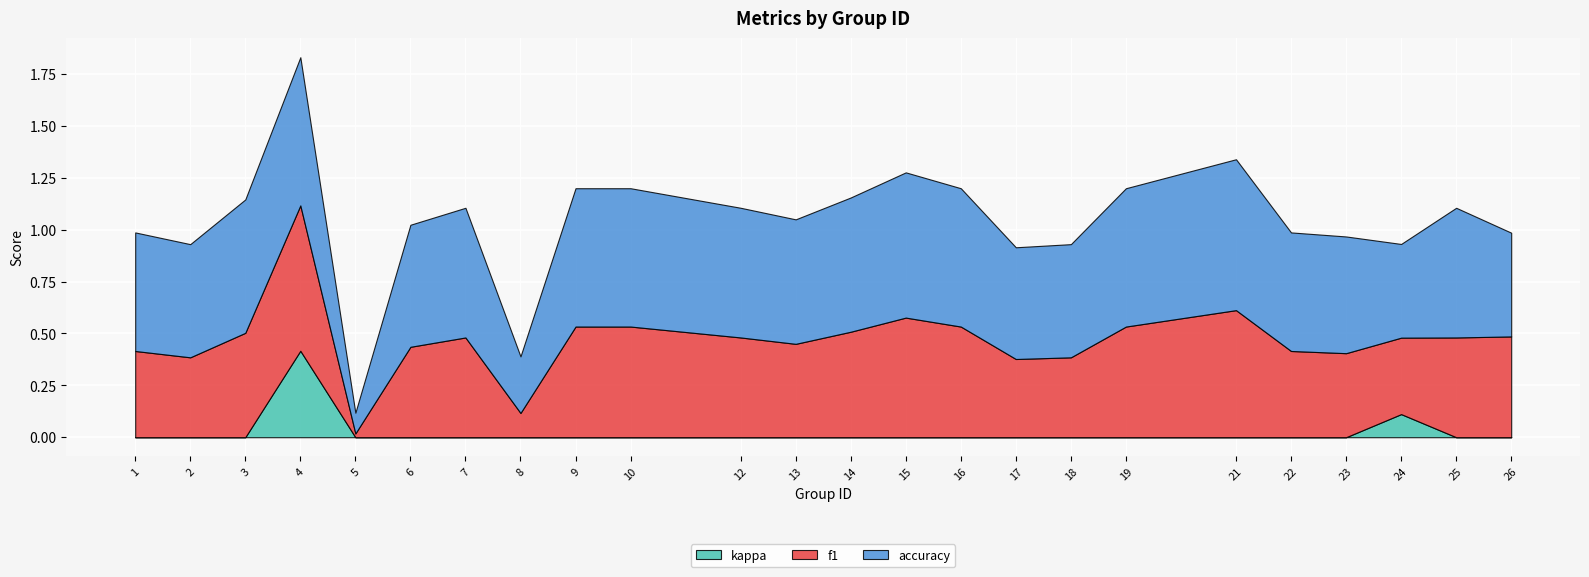

Reading left to right, extract all data points from this chart.

f1: 1=0.4	2=0.4	3=0.5	4=0.7	5=0.0	6=0.4	7=0.5	8=0.1	9=0.5	10=0.5	12=0.5	13=0.5	14=0.5	15=0.6	16=0.5	17=0.4	18=0.4	19=0.5	21=0.6	22=0.4	23=0.4	24=0.4	25=0.5	26=0.5
accuracy: 1=0.6	2=0.5	3=0.6	4=0.7	5=0.1	6=0.6	7=0.6	8=0.3	9=0.7	10=0.7	12=0.6	13=0.6	14=0.6	15=0.7	16=0.7	17=0.5	18=0.5	19=0.7	21=0.7	22=0.6	23=0.6	24=0.5	25=0.6	26=0.5
kappa: 1=0.0	2=0.0	3=0.0	4=0.4	5=0.0	6=0.0	7=0.0	8=0.0	9=0.0	10=0.0	12=0.0	13=0.0	14=0.0	15=0.0	16=0.0	17=0.0	18=0.0	19=0.0	21=0.0	22=0.0	23=0.0	24=0.1	25=0.0	26=0.0